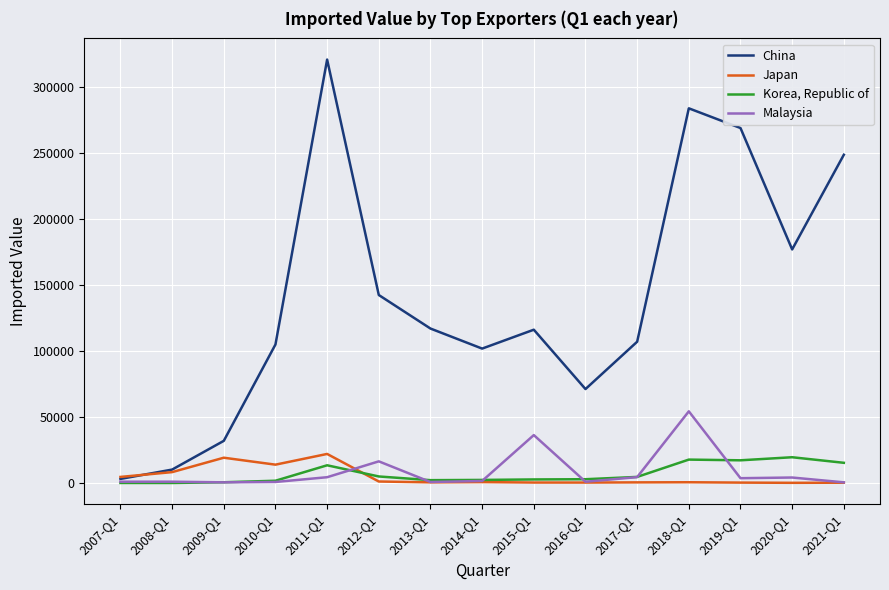

The value of Korea, Republic of at 2015-Q1 is 2872. True or false?

True